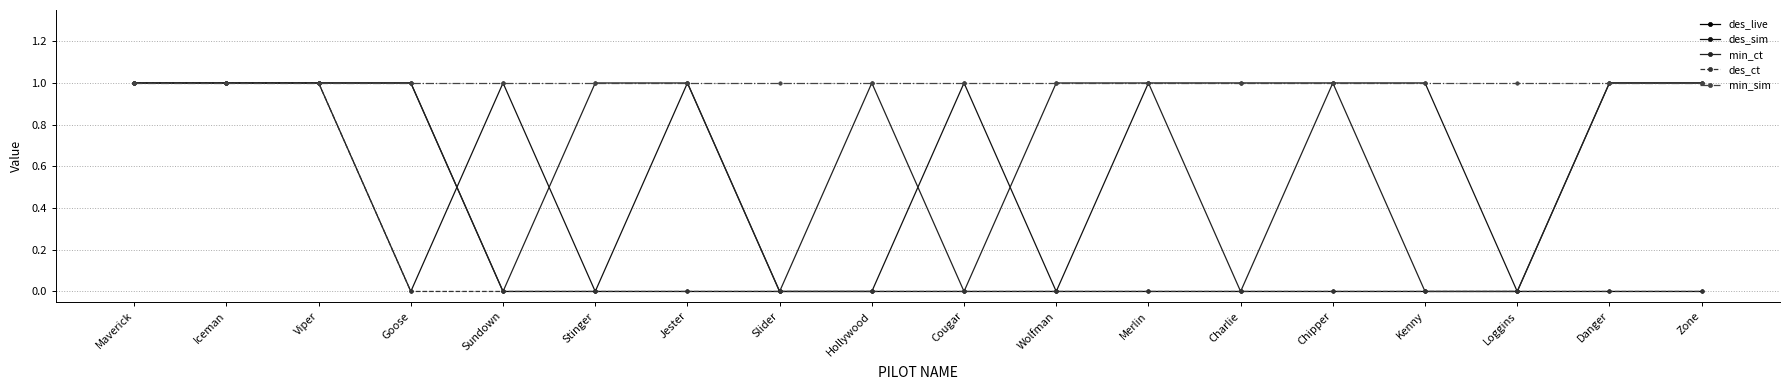

The value of des_sim at Loggins is 0. True or false?

True